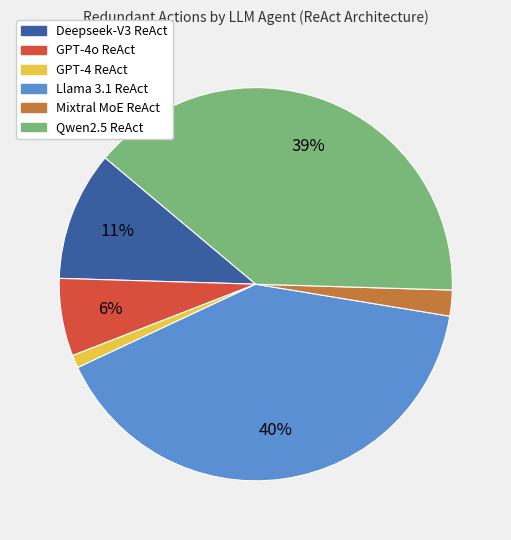

Rank the categories by value from highest to lowest.

Llama 3.1 ReAct, Qwen2.5 ReAct, Deepseek-V3 ReAct, GPT-4o ReAct, Mixtral MoE ReAct, GPT-4 ReAct